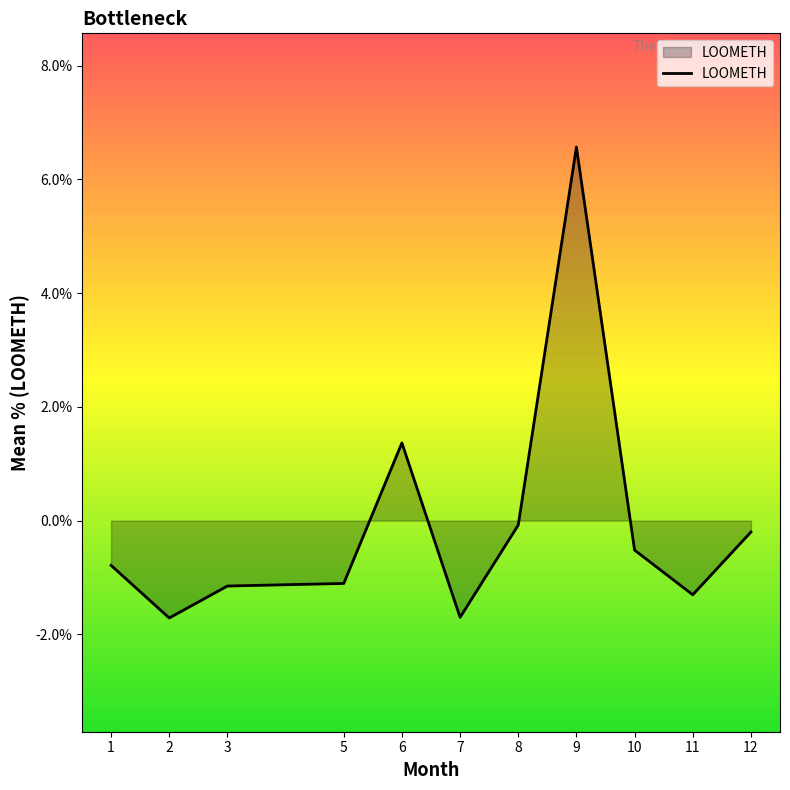

What is the maximum value shown in the chart?

6.6